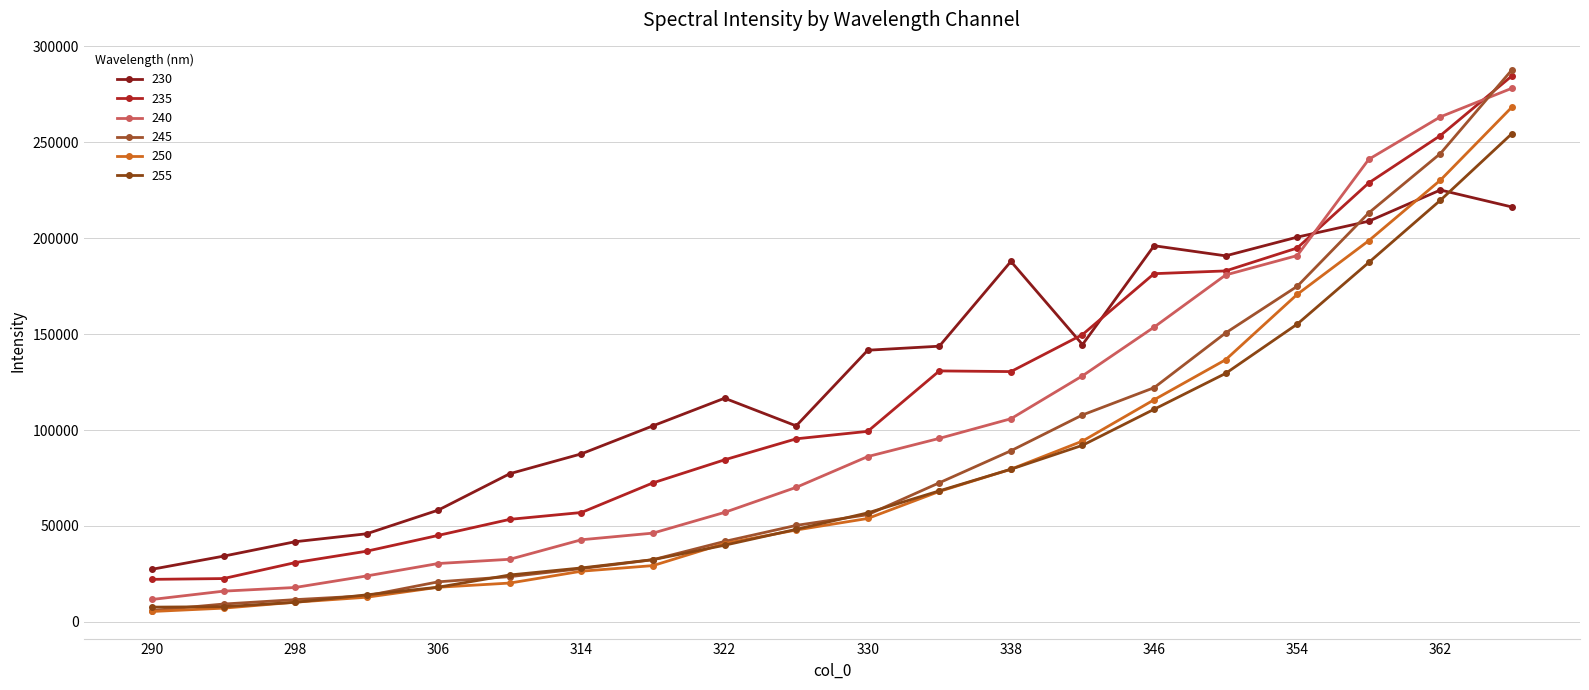

How many distinct data groups are displayed?

6